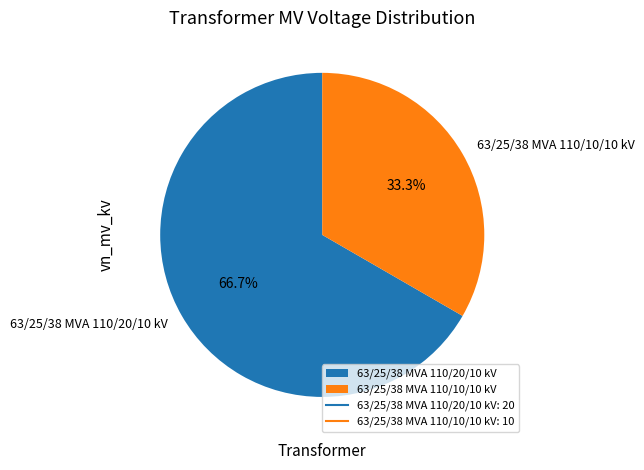

To the nearest percent, what is the difference between the largest and smallest slice percentages?

33%